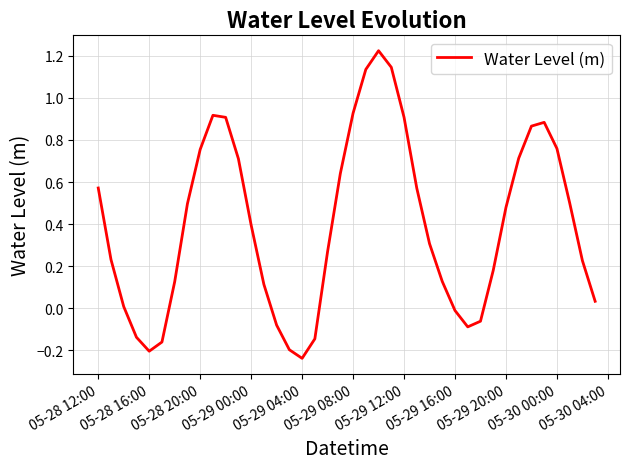

What is the difference between the maximum and minimum values?

1.5